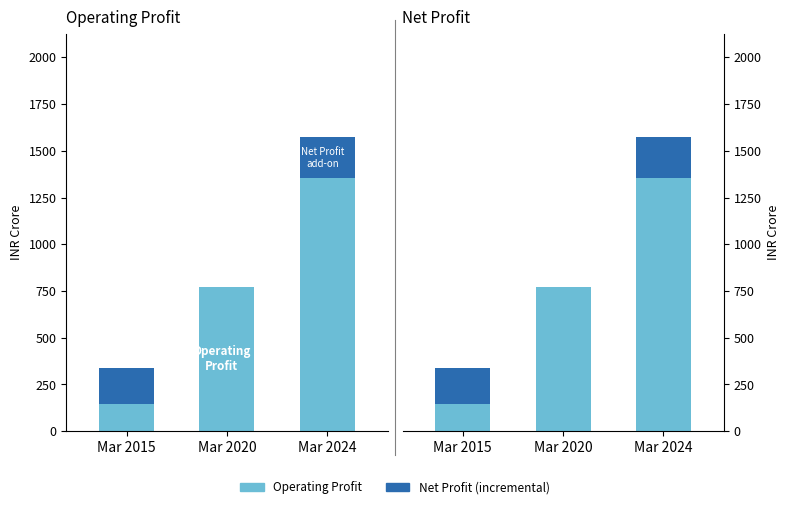

What is the value of the Net Profit (add-on) bar at the 1st from the left?

191